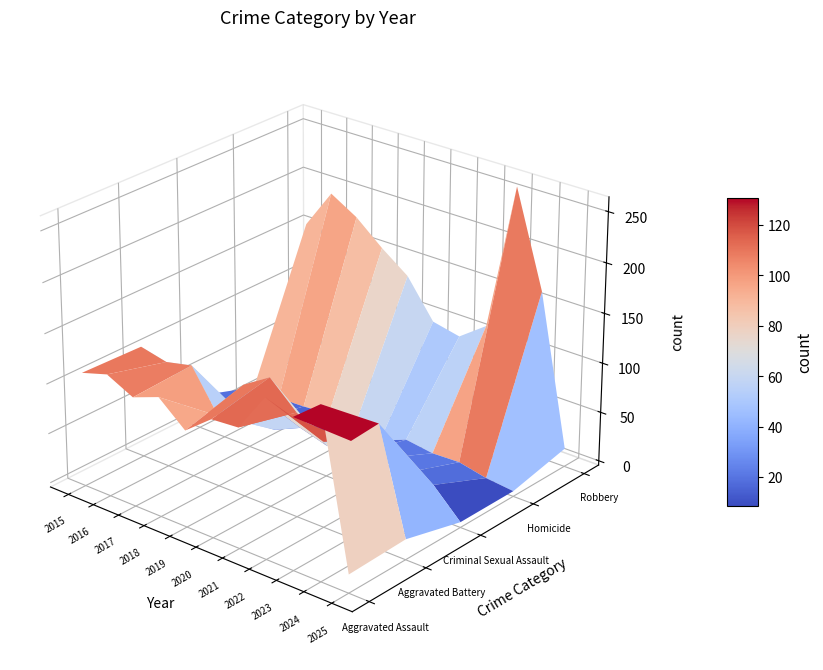

True or false: Robbery has a value of 154 at Aggravated Assault.

True